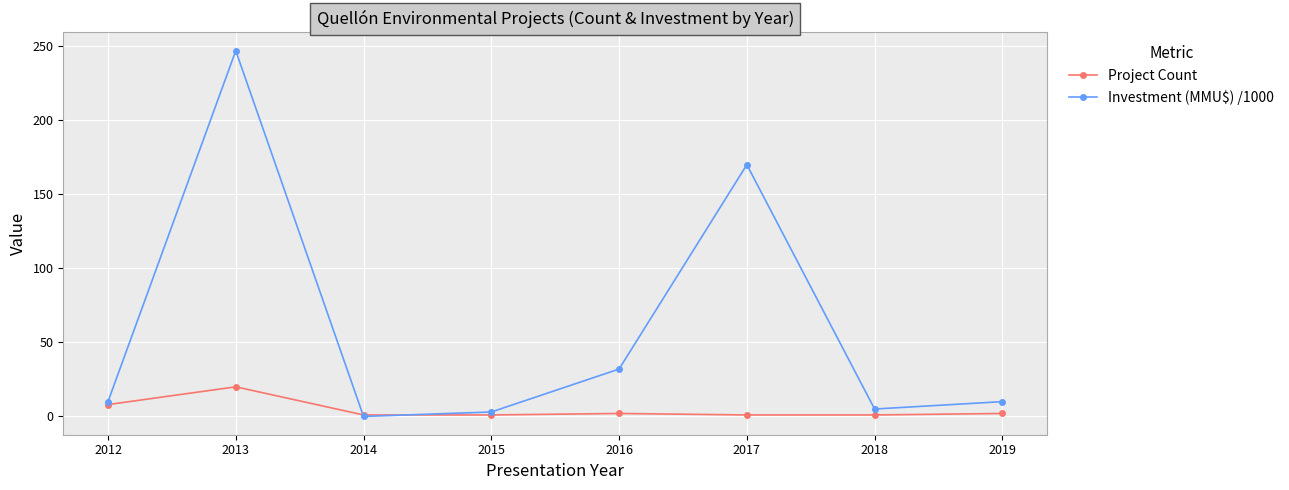

Does the chart display data point markers on the line(s)?

Yes